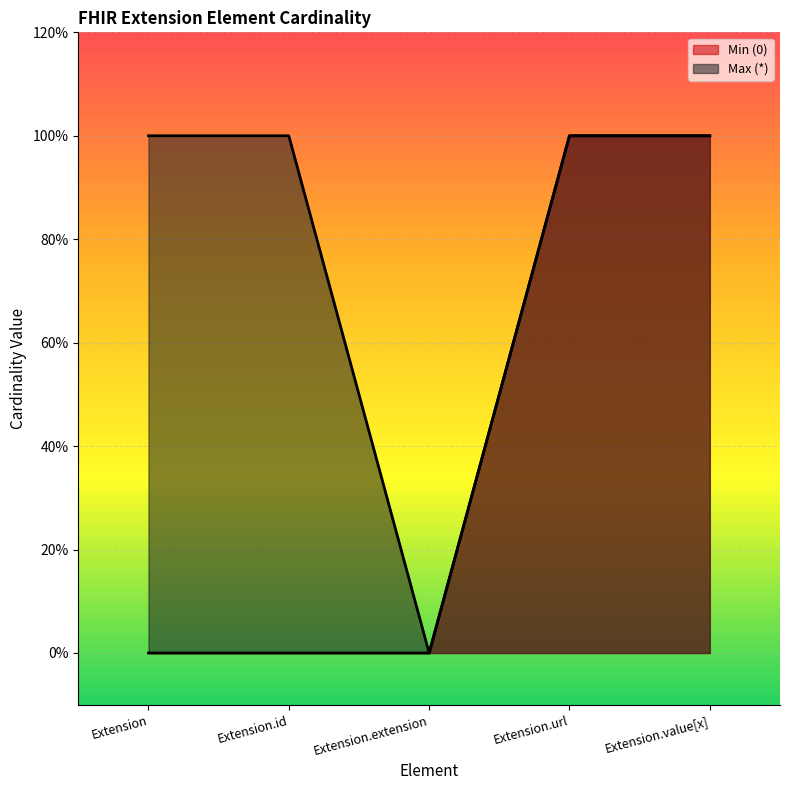

At which label is Min (0) closest to 0?

Extension